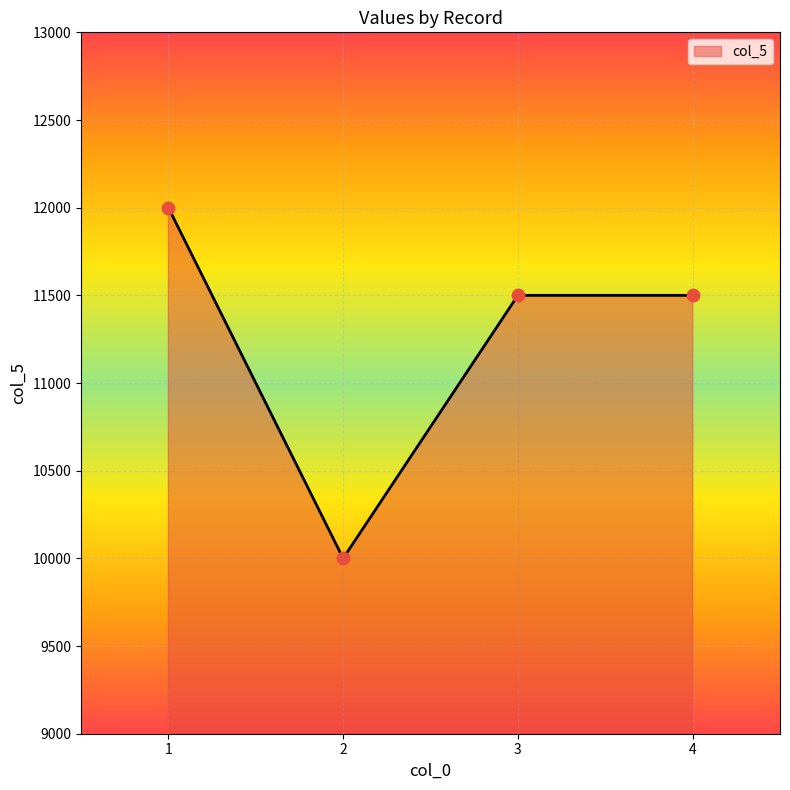

What is the ratio of the value at 4 to the value at 3?

1.0